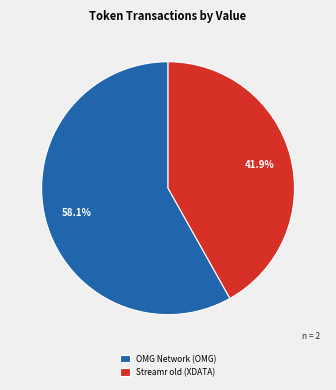

Between OMG Network (OMG) and Streamr old (XDATA), which is larger?

OMG Network (OMG)